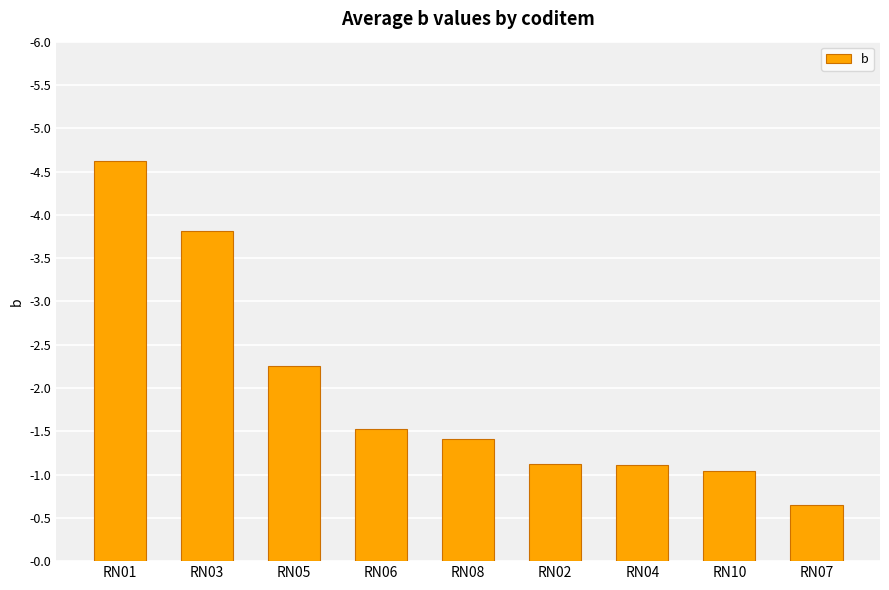

What is the label of the 1st bar from the left?

RN01